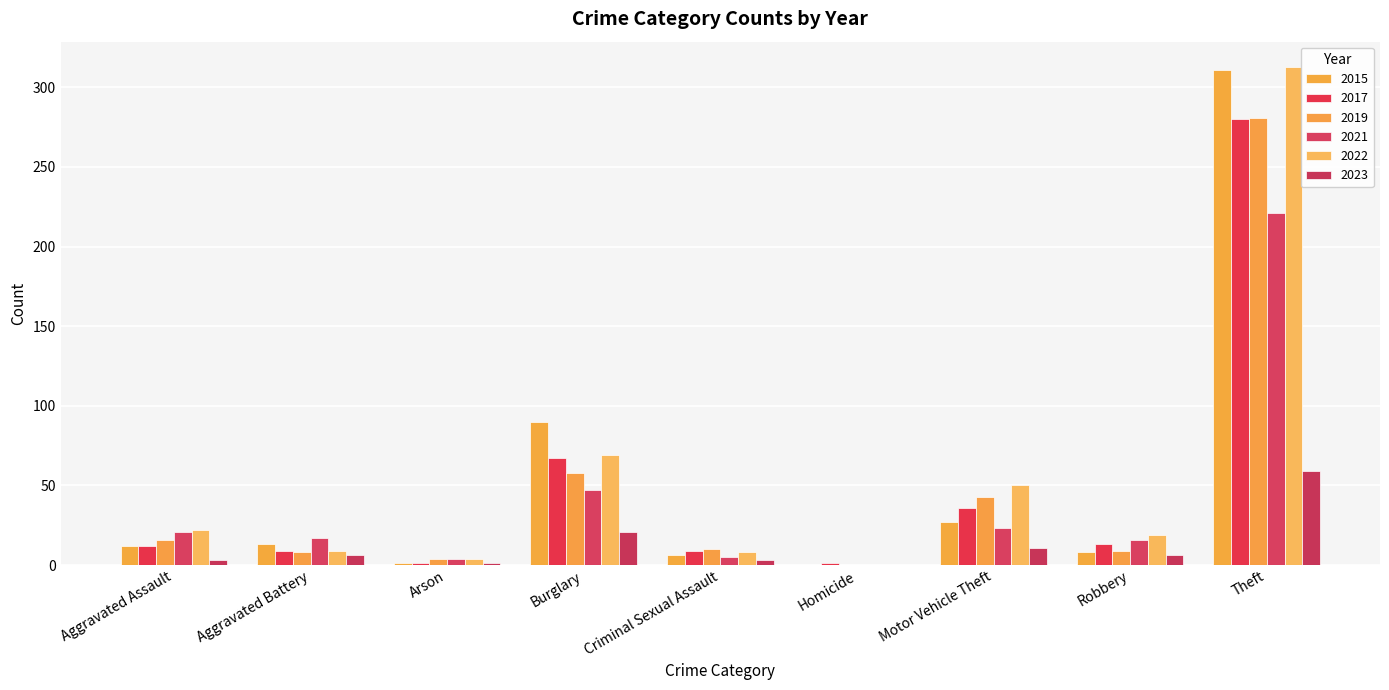

Are the bars horizontal?

No